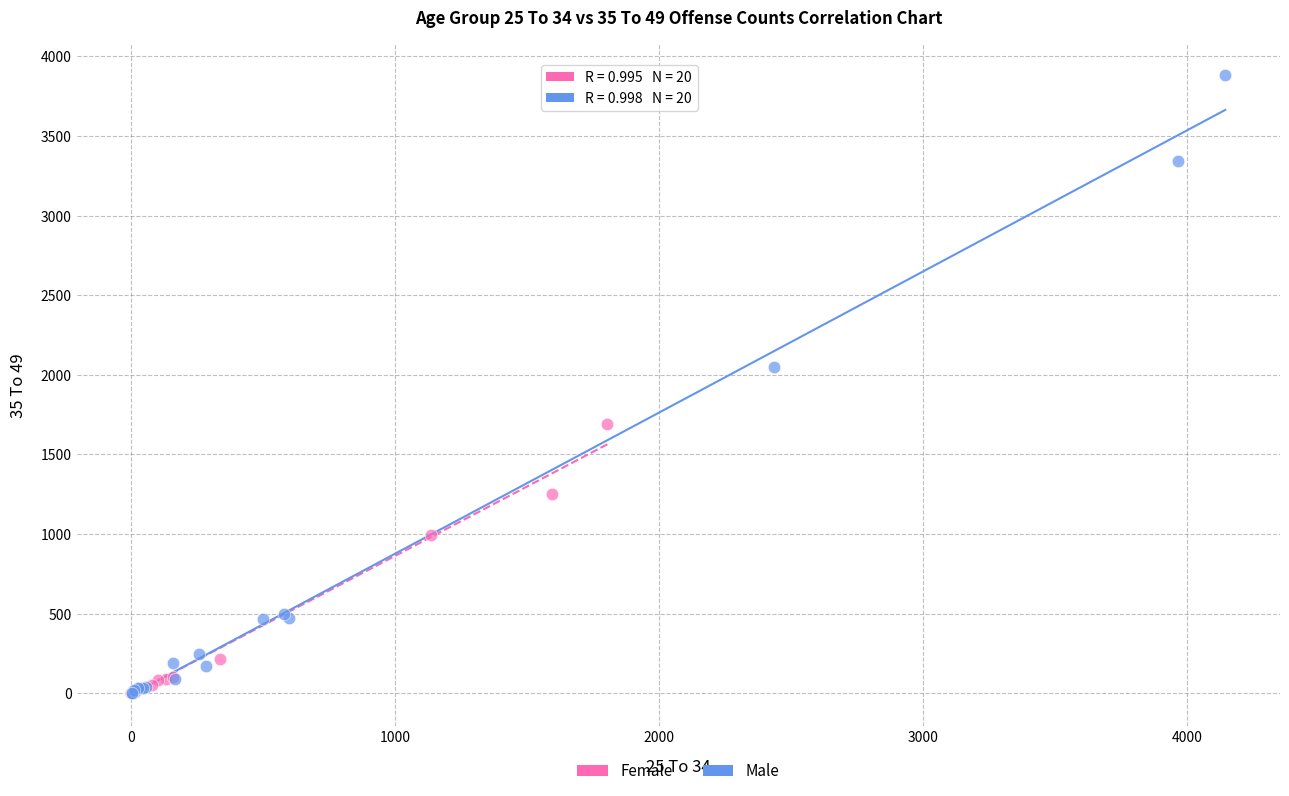

Which series has the largest Y range (max minus min)?

Male